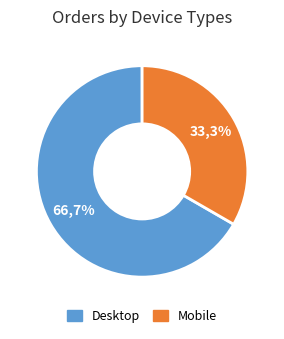

To the nearest percent, what portion does 1 represent?

33%